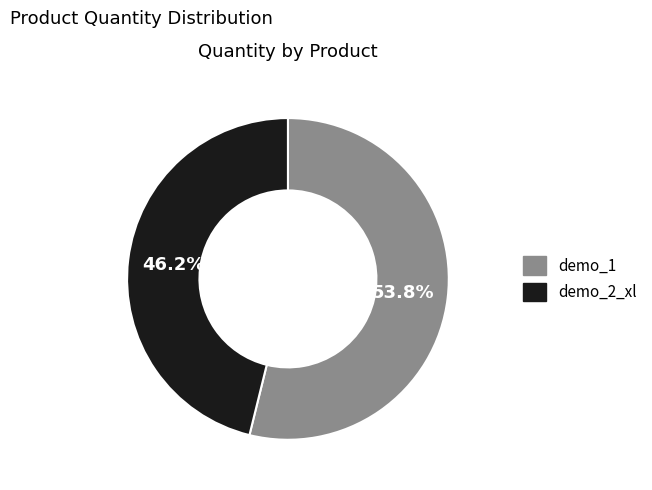

True or false: demo_2_xl accounts for 39% of the total.

False